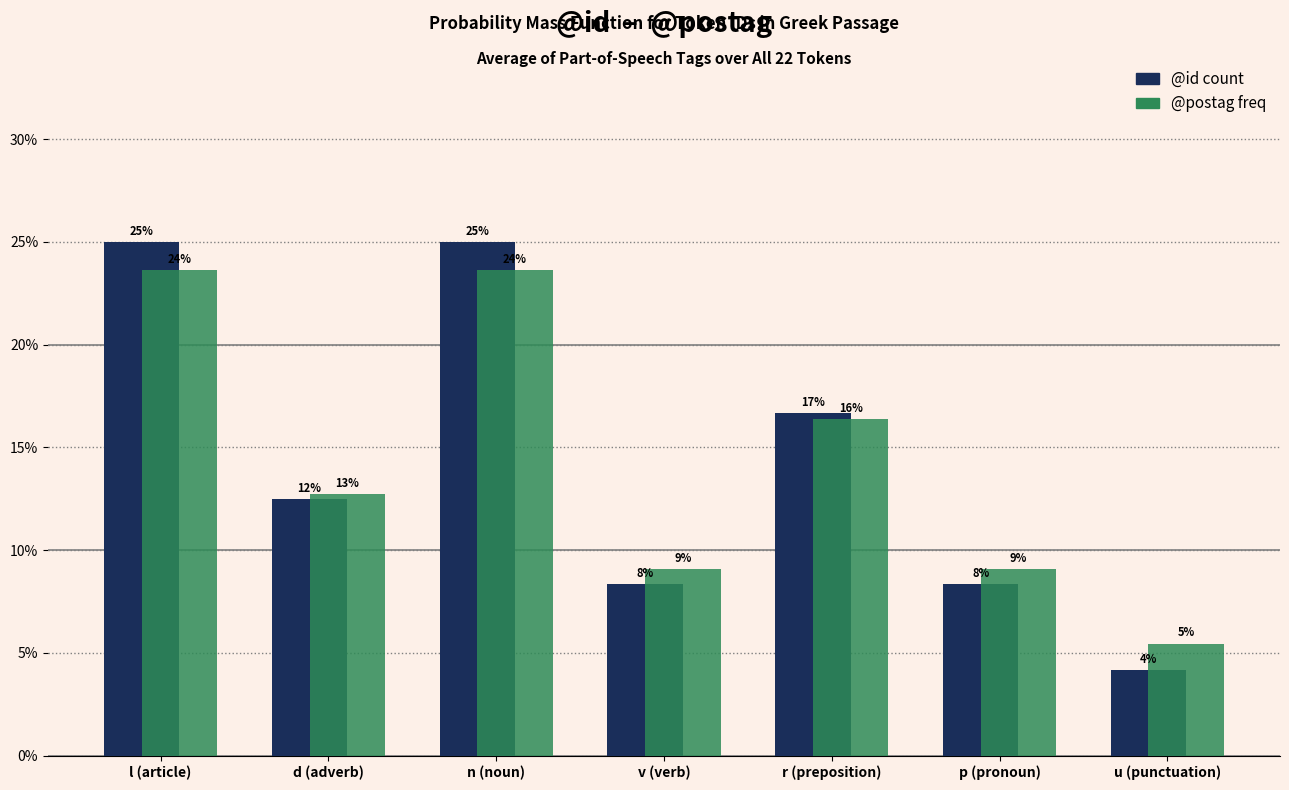

What are all the series names shown in the legend?

@id count, @postag freq